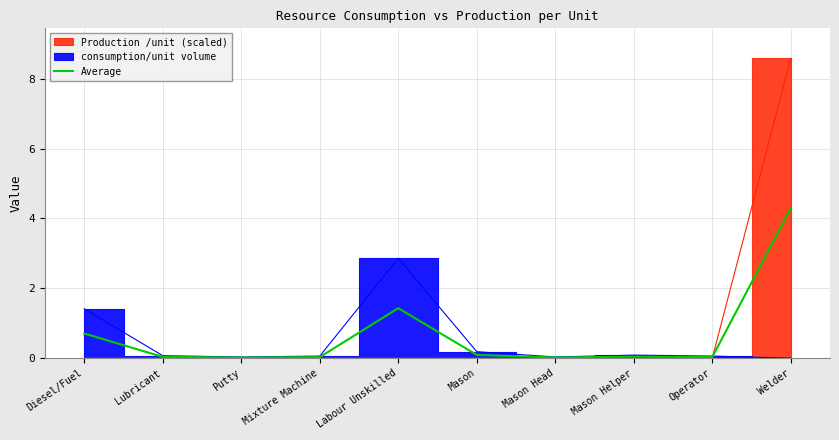

Reading left to right, what are all the values shown in this chart?

Diesel/Fuel=0.7	Lubricant=0.0	Putty=0.0	Mixture Machine=0.0	Labour Unskilled=1.4	Mason=0.1	Mason Head=0.0	Mason Helper=0.0	Operator=0.0	Welder=4.3